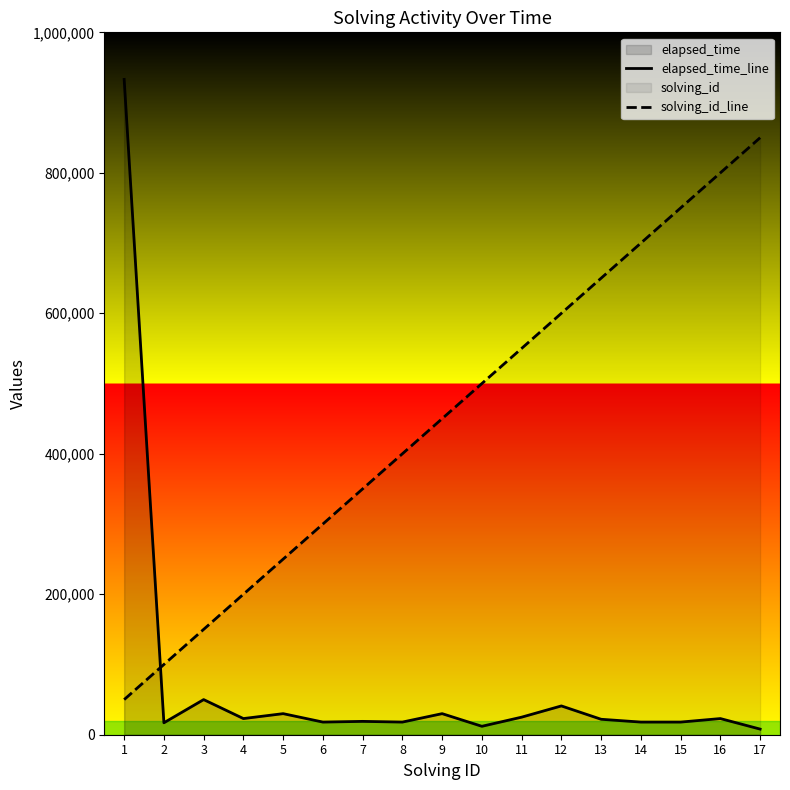

Is it true that elapsed_time_line equals 18000 at 15?

True